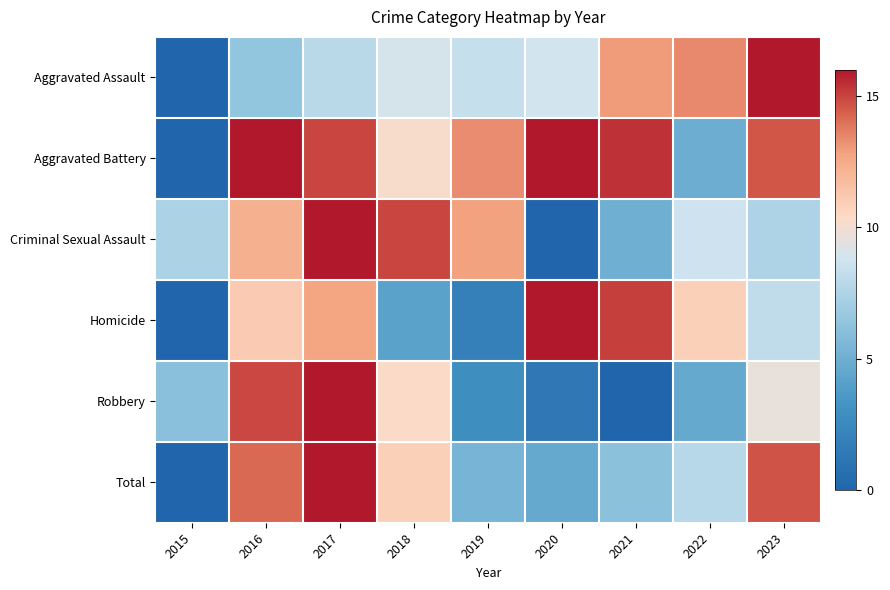

Reading left to right, extract all data points from this chart.

Aggravated Assault: 2015=0.0	2016=6.4	2017=7.9	2018=9.0	2019=8.4	2020=8.8	2021=13.0	2022=13.4	2023=16.0
Aggravated Battery: 2015=0.0	2016=15.9	2017=15.0	2018=10.2	2019=13.3	2020=16.0	2021=15.4	2022=4.9	2023=14.6
Criminal Sexual Assault: 2015=7.4	2016=12.3	2017=16.0	2018=15.0	2019=12.8	2020=0.0	2021=5.0	2022=8.7	2023=7.5
Homicide: 2015=0.0	2016=11.1	2017=12.8	2018=4.2	2019=1.9	2020=16.0	2021=15.1	2022=10.9	2023=8.2
Robbery: 2015=6.1	2016=14.9	2017=16.0	2018=10.3	2019=2.9	2020=1.3	2021=0.0	2022=4.7	2023=9.6
Total: 2015=0.0	2016=14.2	2017=16.0	2018=10.9	2019=5.4	2020=4.7	2021=6.1	2022=7.9	2023=14.6